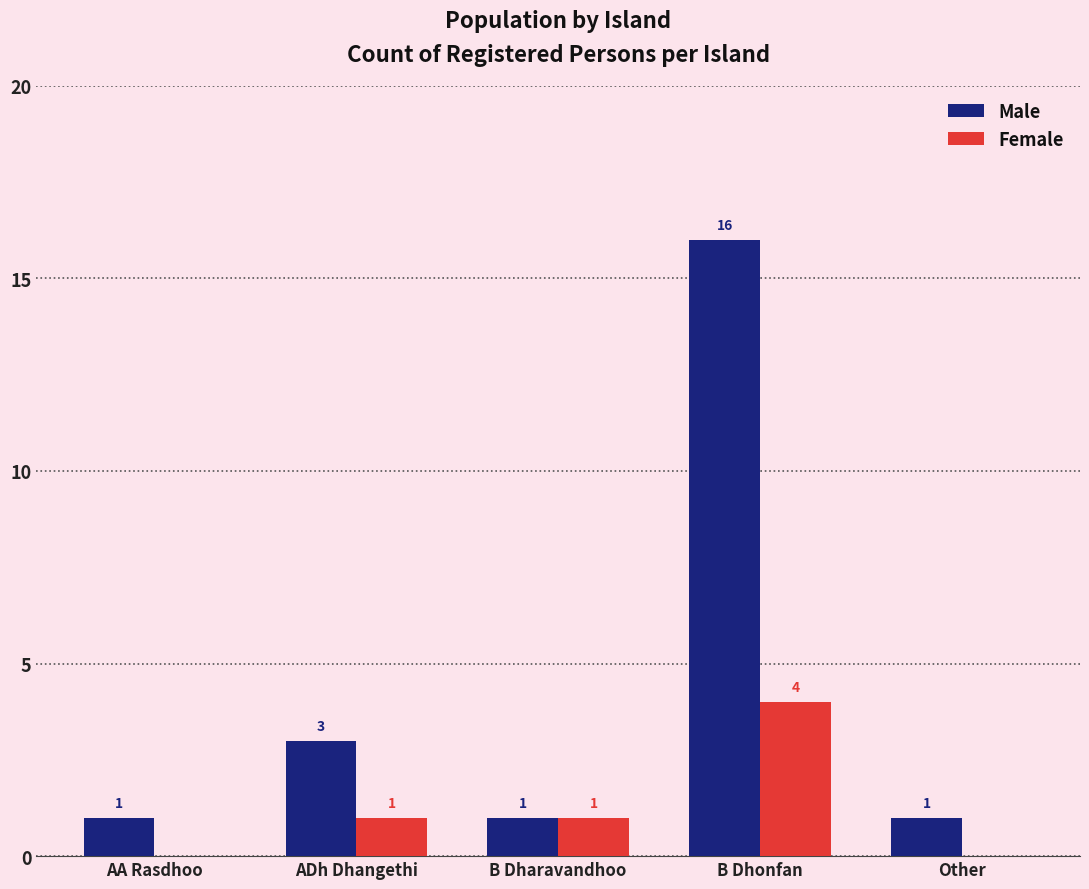

What is the approximate value of Male at ADh Dhangethi?

3